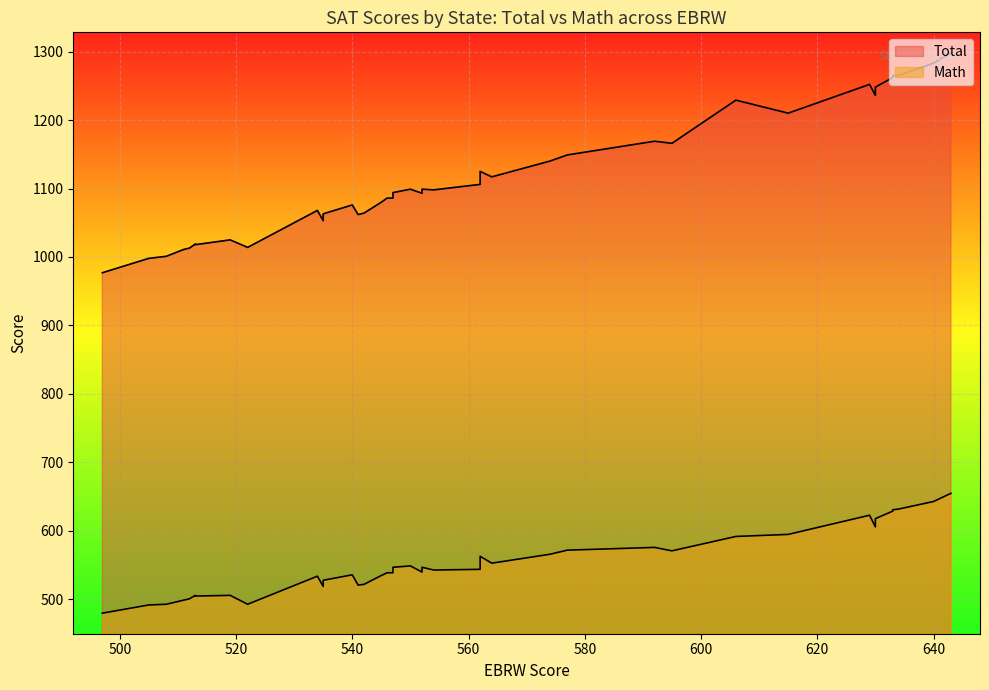

Which category has the highest value in the Math series?

643